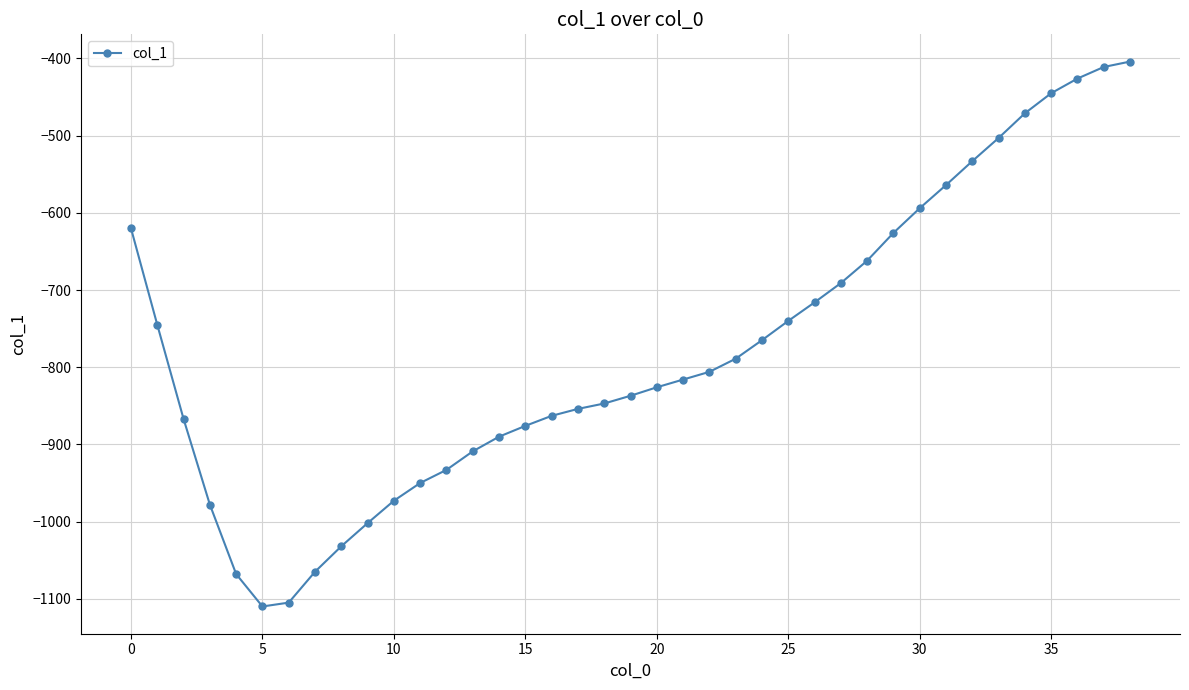

What is the maximum value shown in the chart?

-404